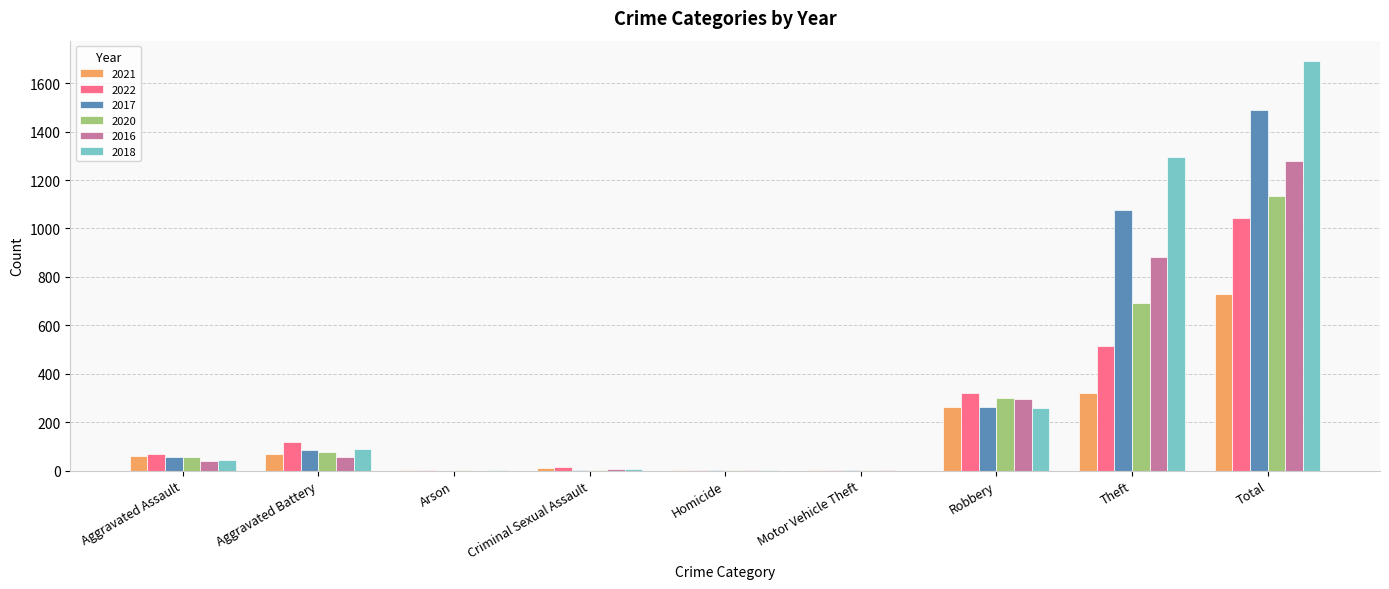

What is the greatest value displayed?

1691